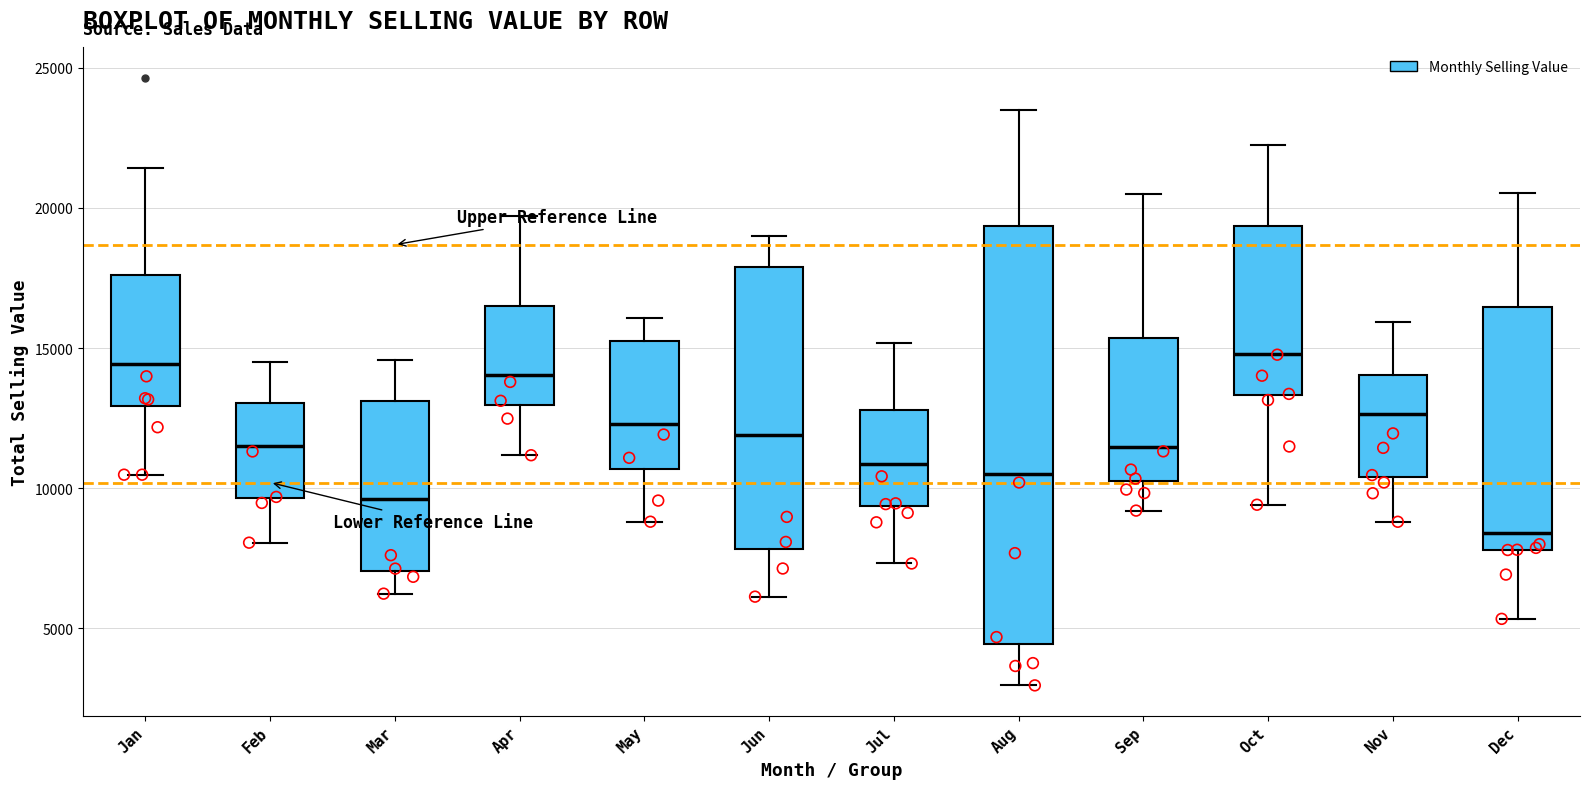

Where does the upper whisker of the box for Jun end on the y-axis? The values are not printed on the chart, so give them approximately, as read against the axis.

19000